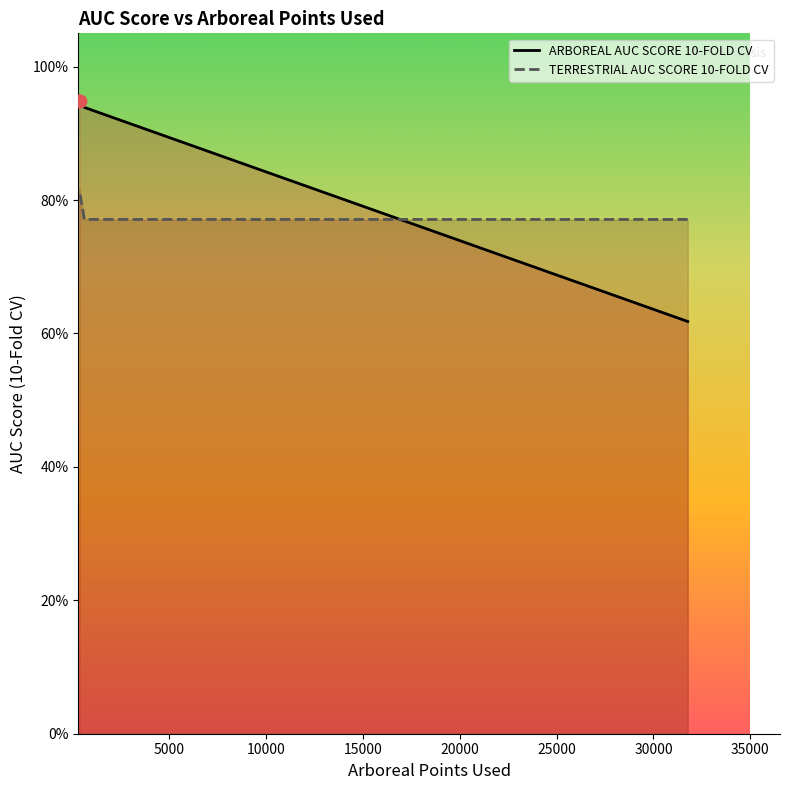

Which series reaches the maximum Y coordinate?

ARBOREAL AUC SCORE 10-FOLD CV